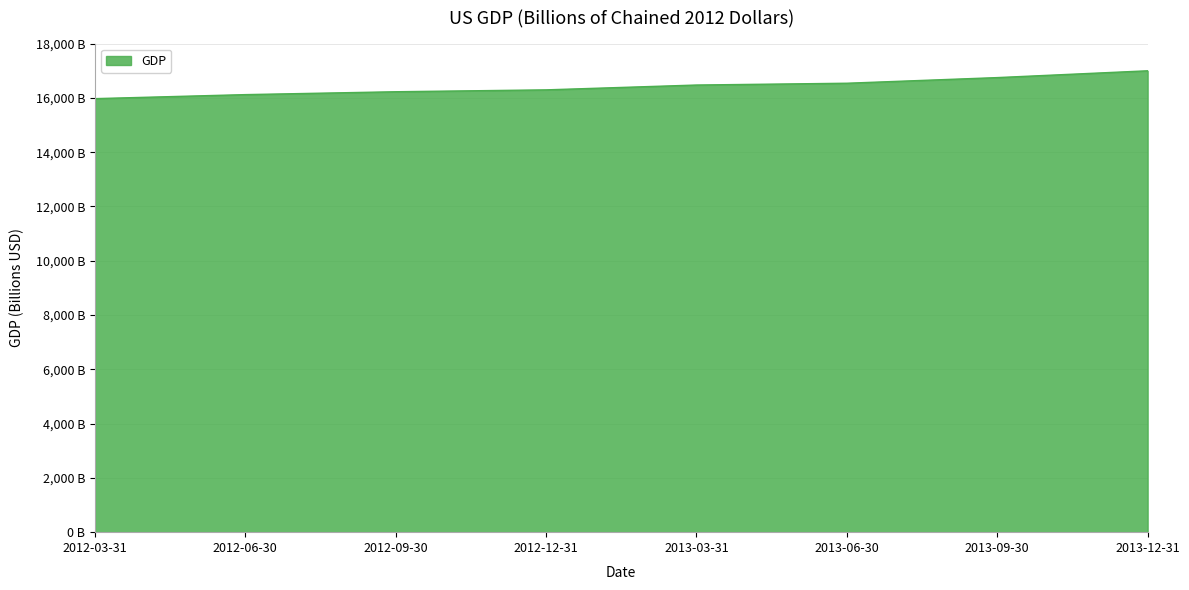

Is this an area chart (filled region under the line)?

Yes